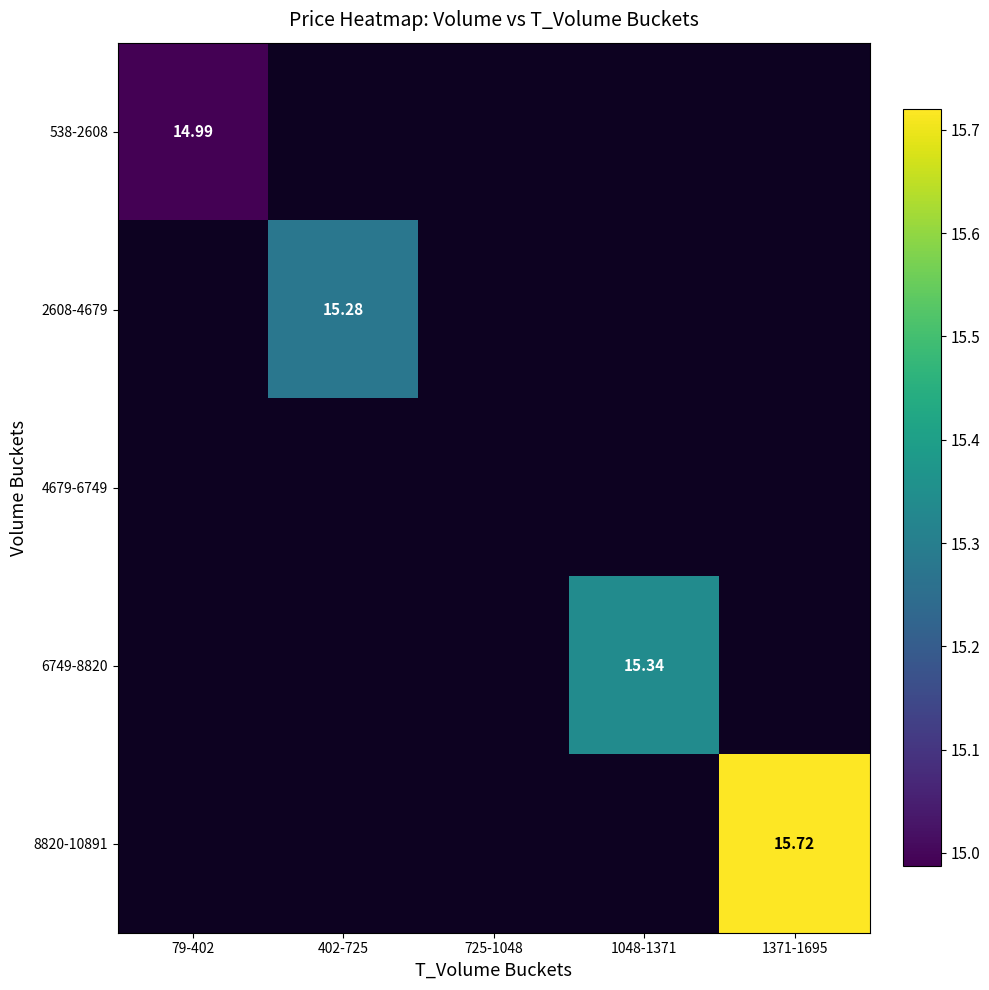

What value does the 538-2608 series have at 79-402?

15.0